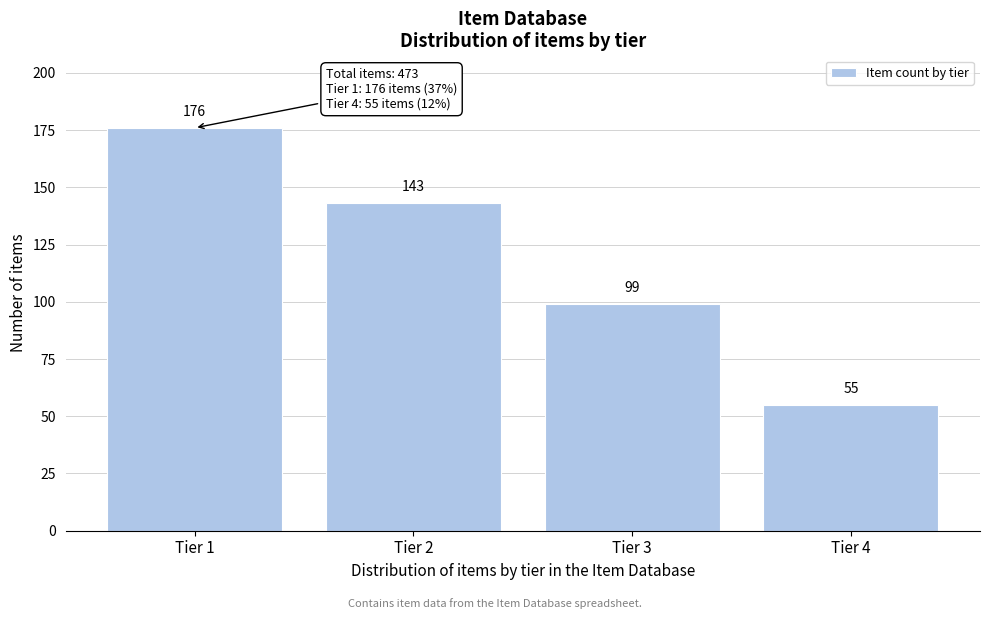

Reading left to right, extract all data points from this chart.

Tier 1=176	Tier 2=143	Tier 3=99	Tier 4=55